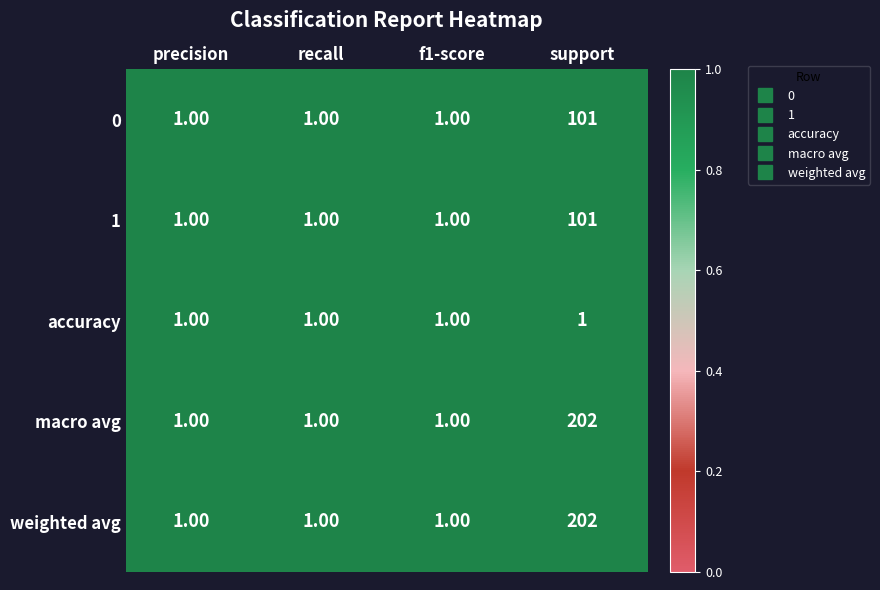

What is the total value across all series at precision?

5